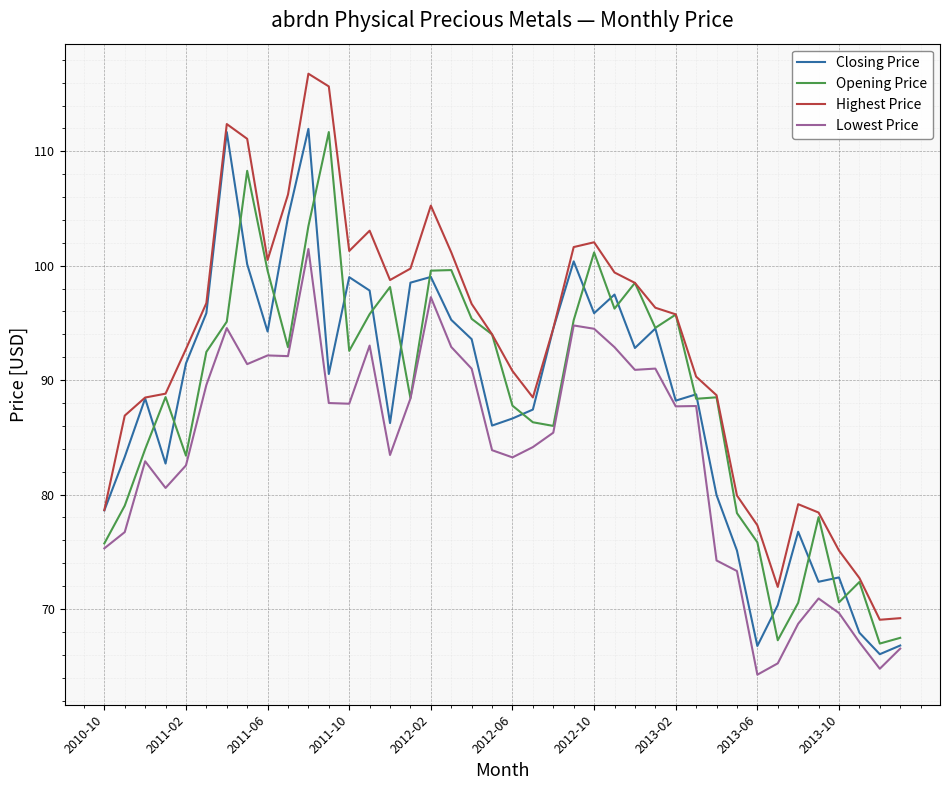

Does the chart display data point markers on the line(s)?

No